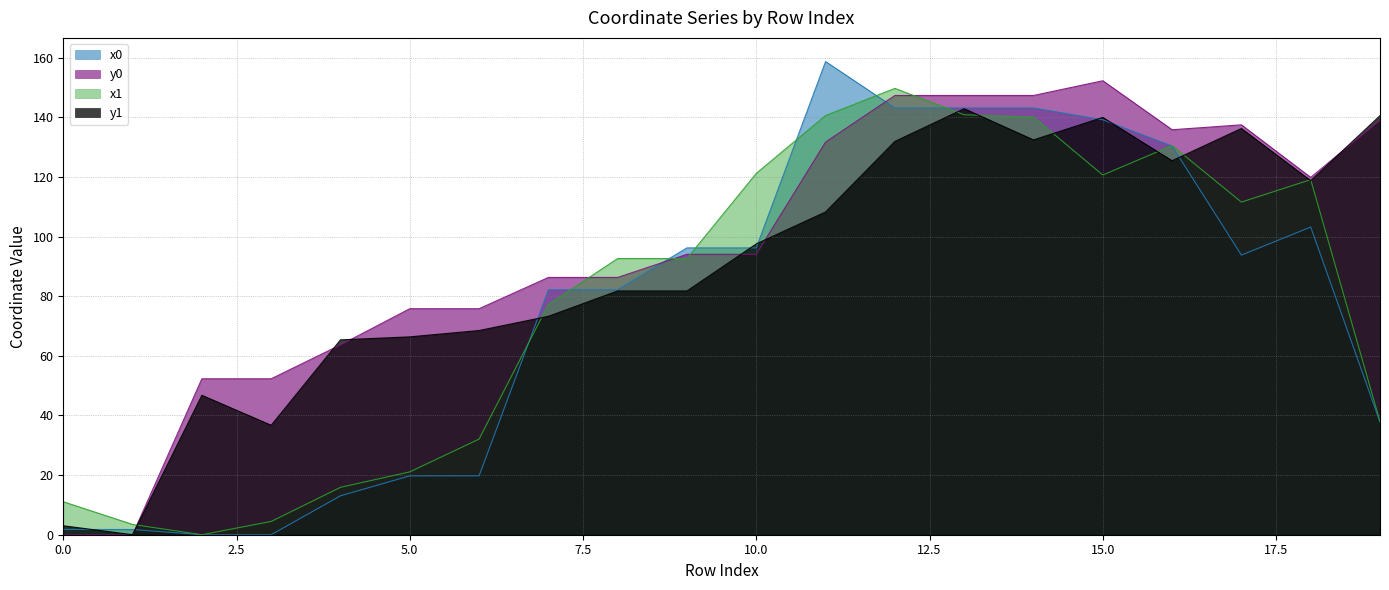

What is the difference between the maximum and second lowest values in the y1 series?

139.9